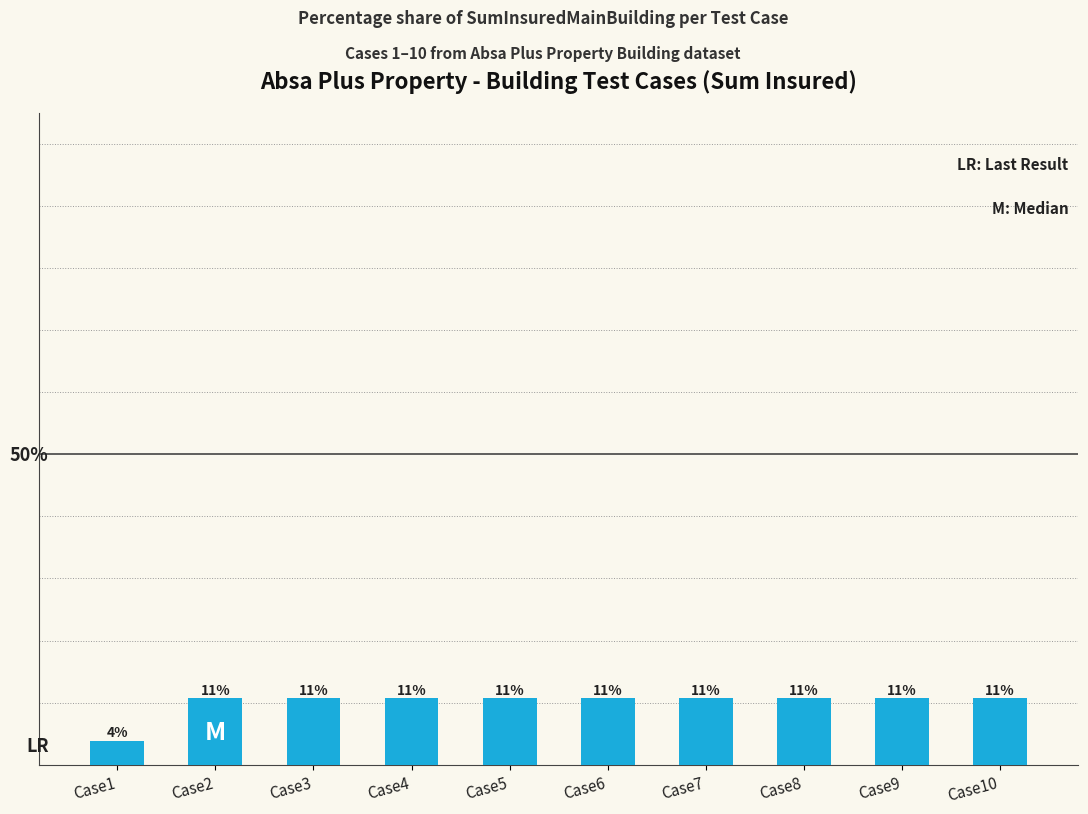

Is it true that the value at Case6 is 16.3?

False